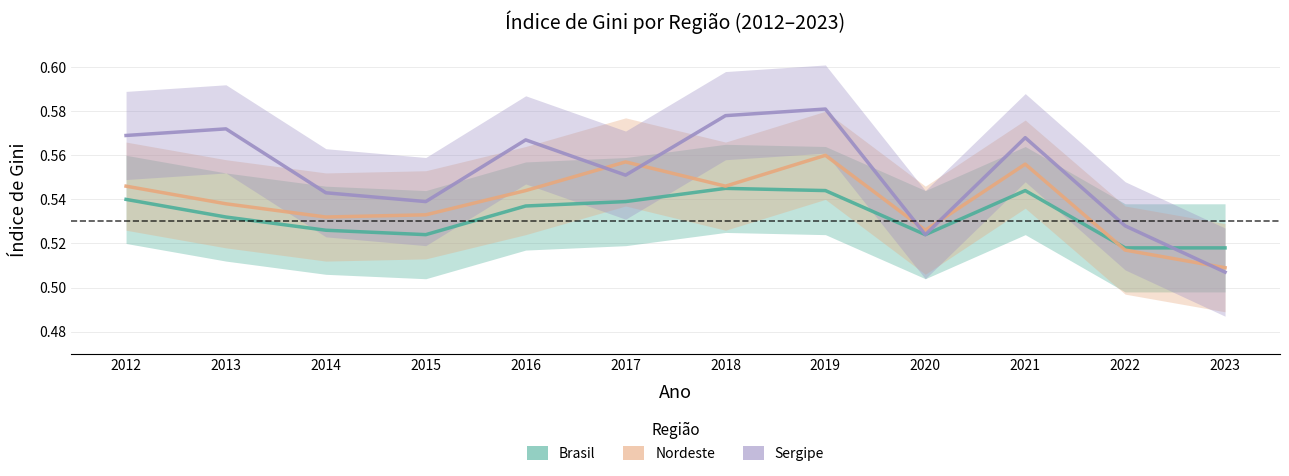

Is the value of Sergipe at 2015 greater than the value of Brasil at 2021?

No